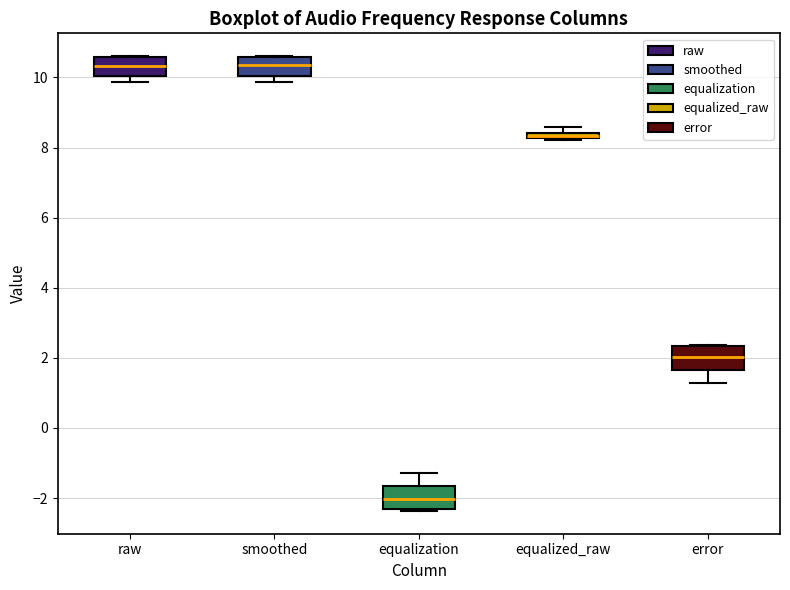

Where is the upper edge of the box for smoothed on the y-axis? The values are not printed on the chart, so give them approximately, as read against the axis.

10.6